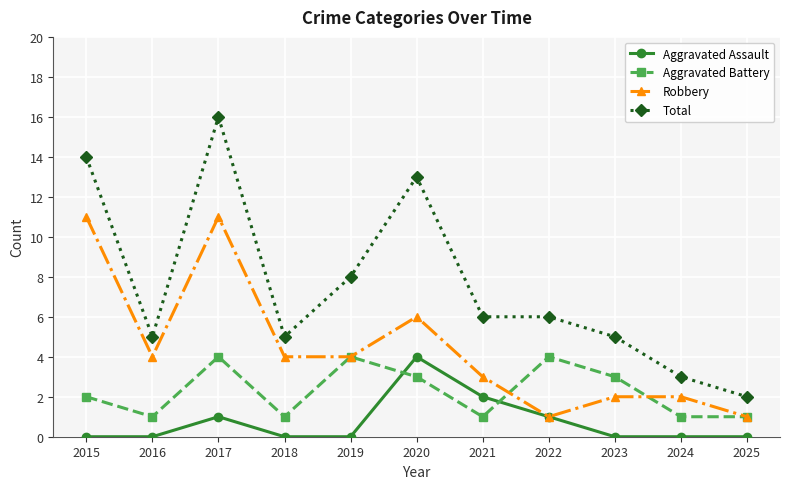

List the series in order of their overall mean, lowest first.

Aggravated Assault, Aggravated Battery, Robbery, Total